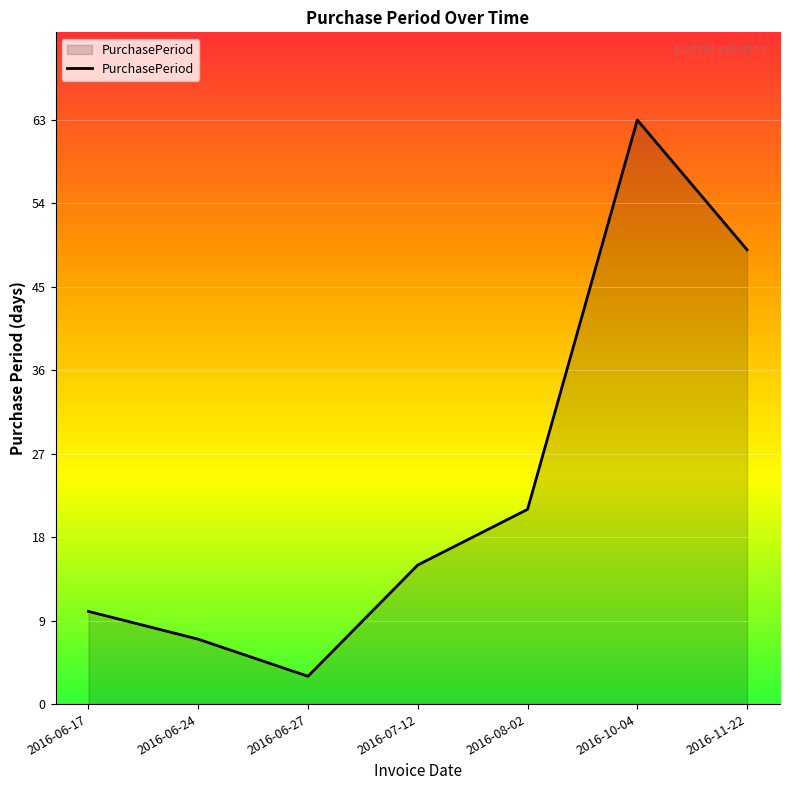

How many lines are shown in the chart?

1